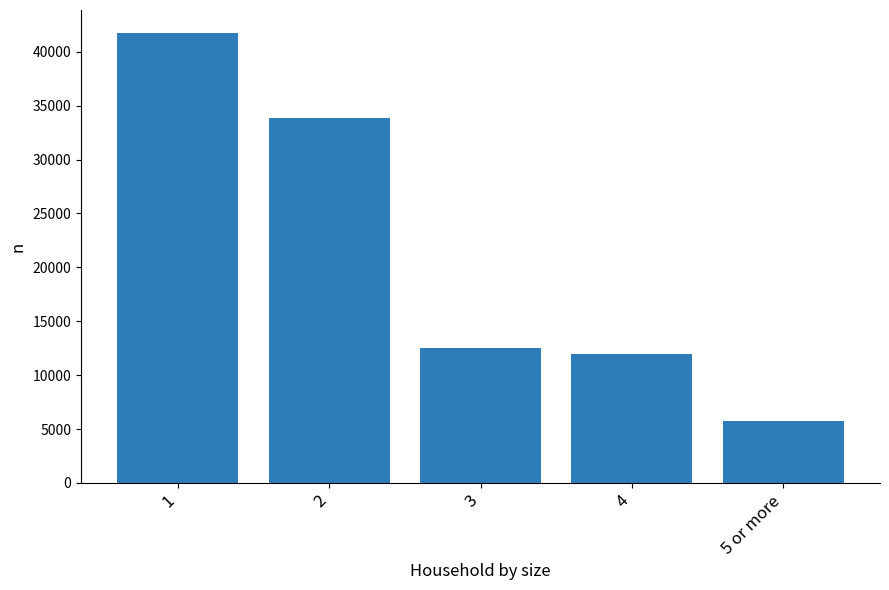

Approximately how many times larger is the value at 1 compared to 5 or more?

7.2